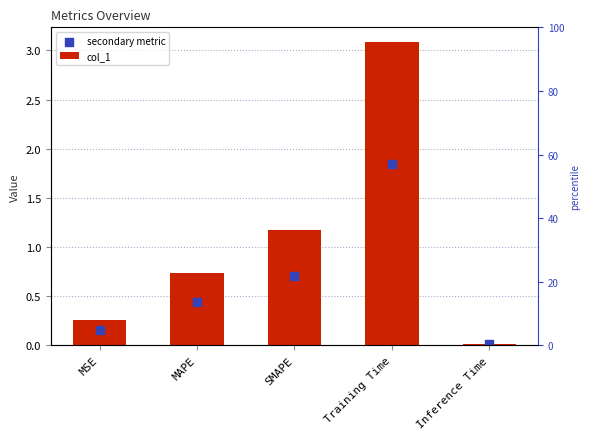

Which series has the widest spread of Y values?

col_1